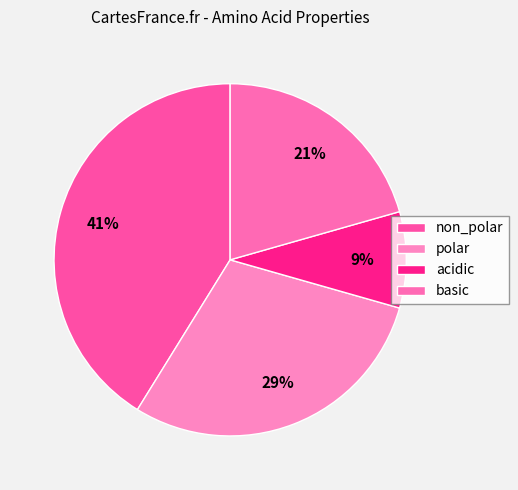

Do basic and acidic together represent more than half of the pie?

No